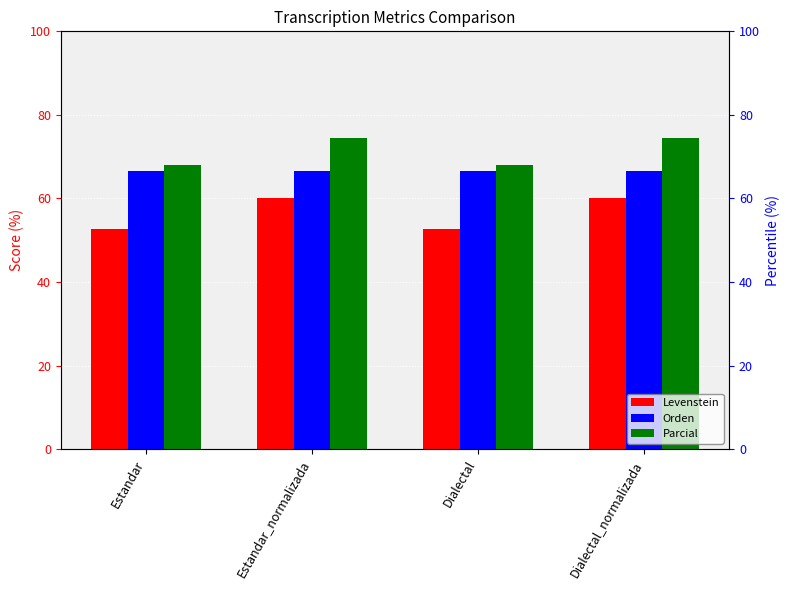

The Parcial series shows 67.9 at Dialectal. True or false?

True